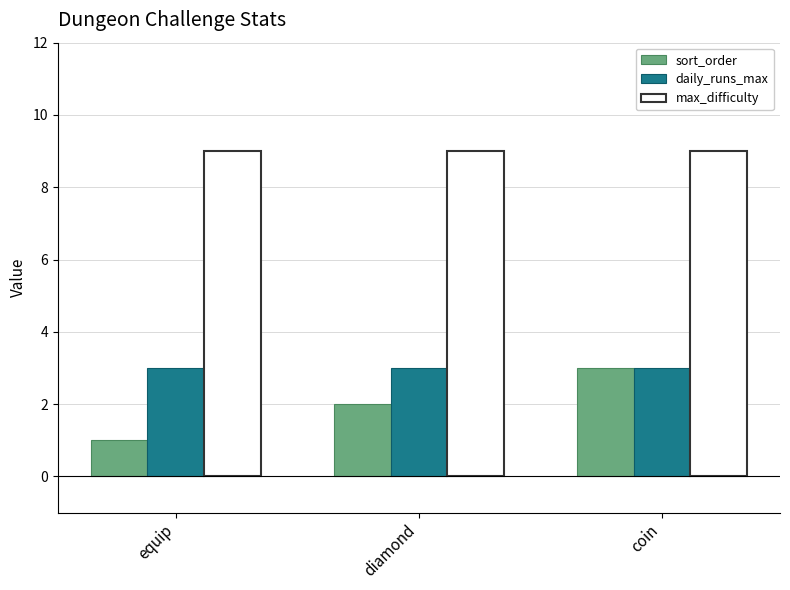

What is the label of the 2nd bar from the right?

diamond